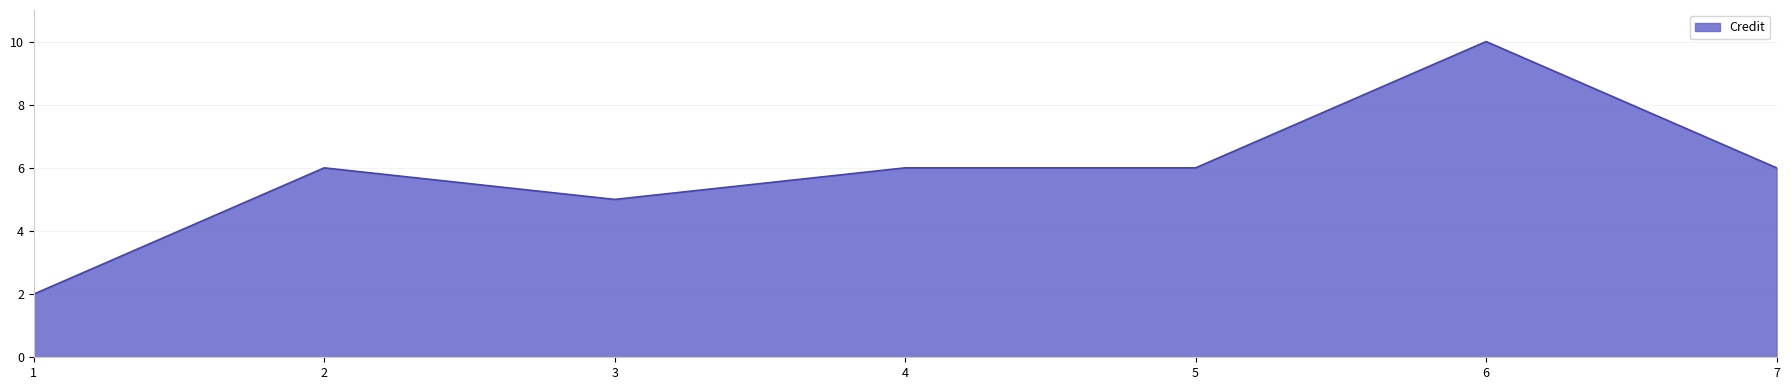

Reading left to right, transcribe all the data shown in this chart.

1=2	2=6	3=5	4=6	5=6	6=10	7=6